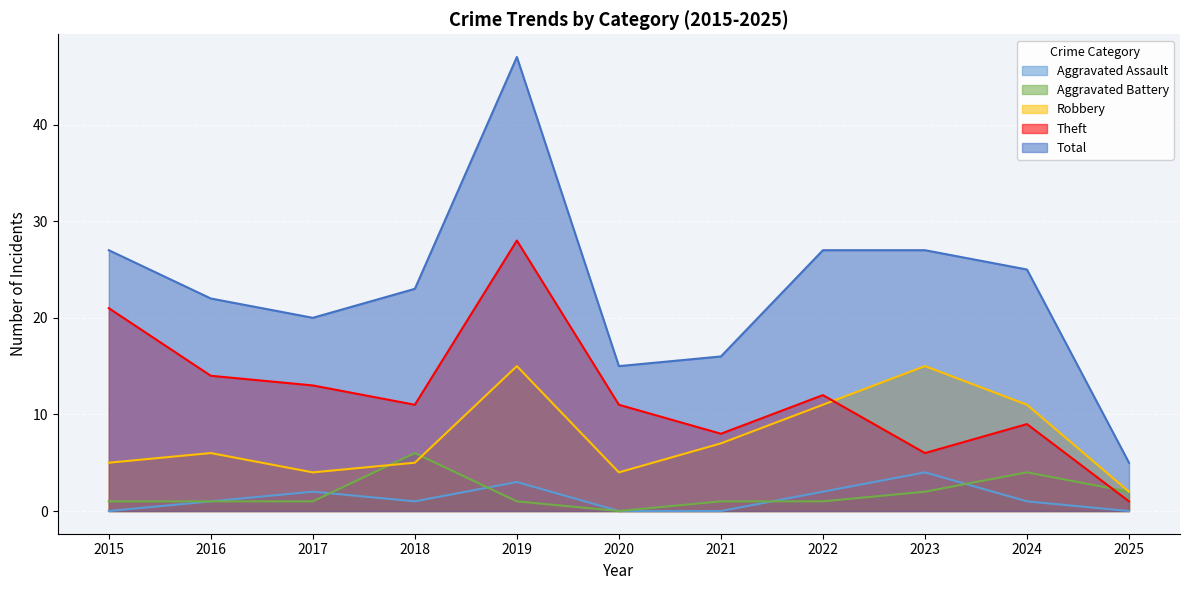

Which series changed the most between 2017 and 2019?

Total